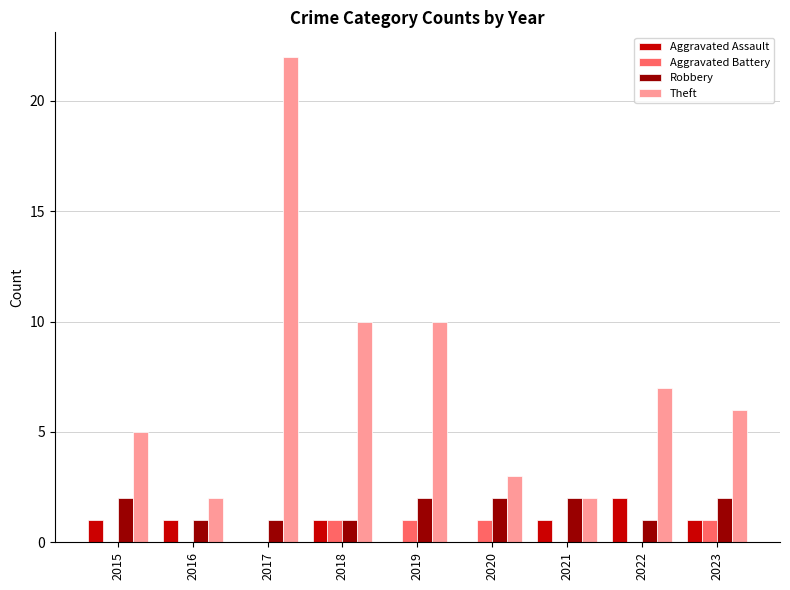

Which series has the largest range (max minus min)?

Theft